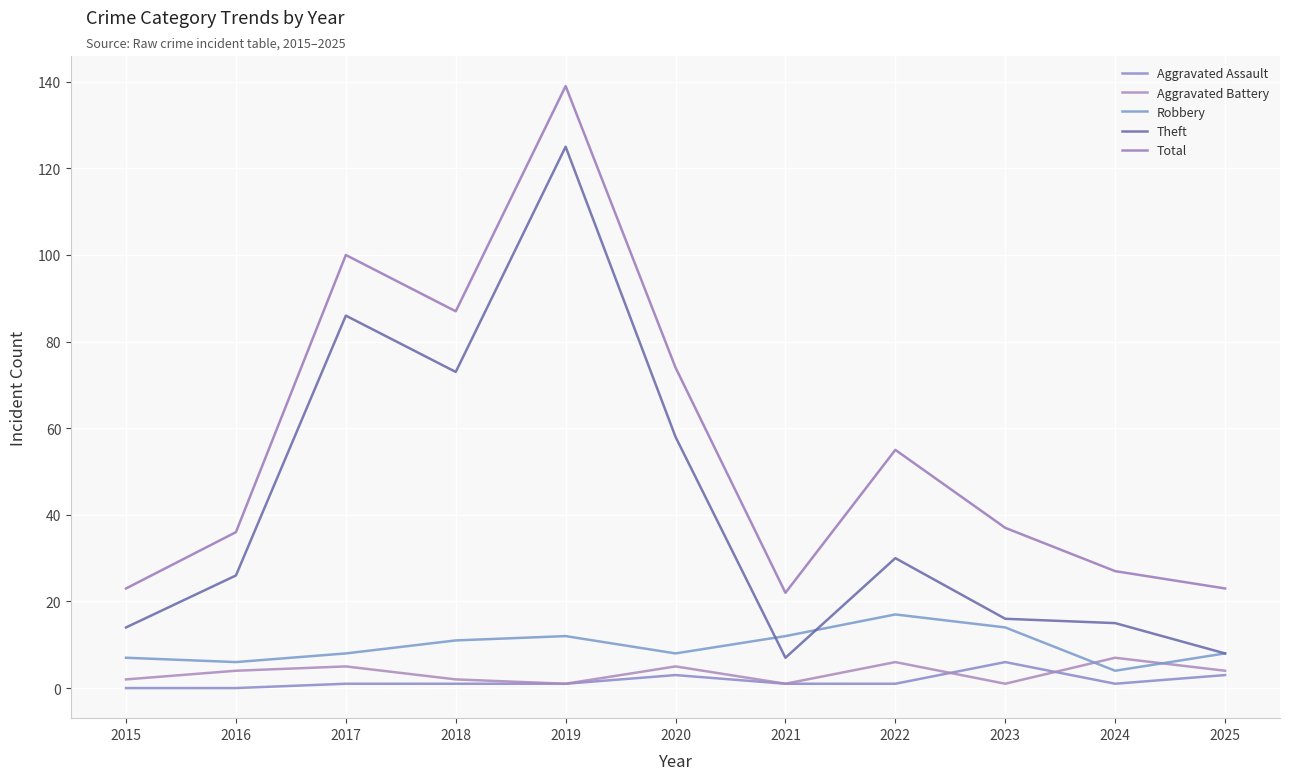

Which series has the widest spread of values?

Theft